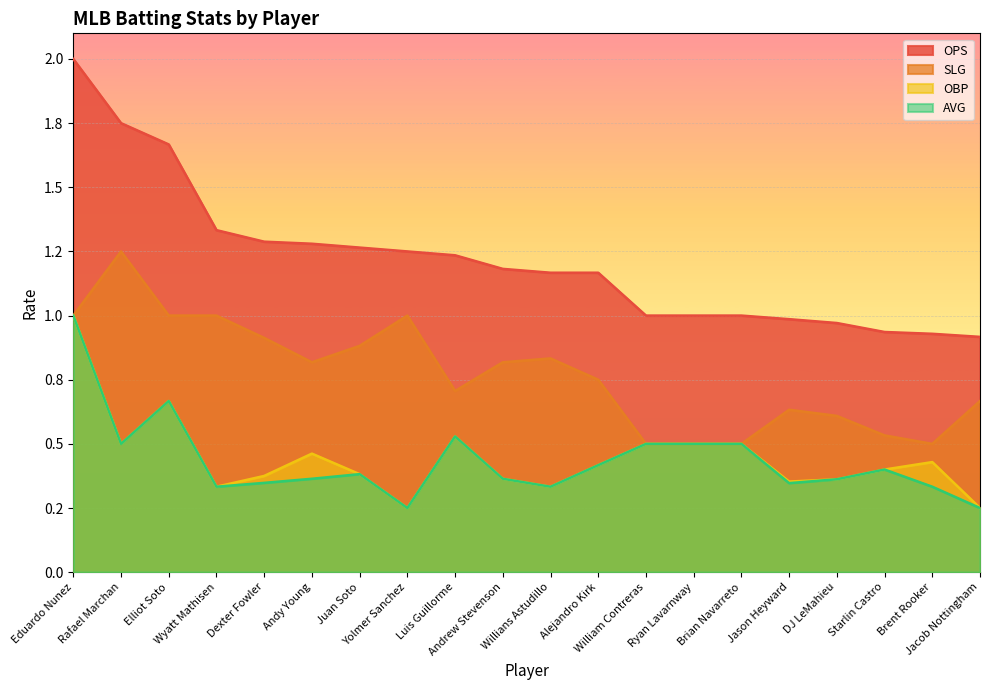

How many interior local valleys does the AVG series have?

5